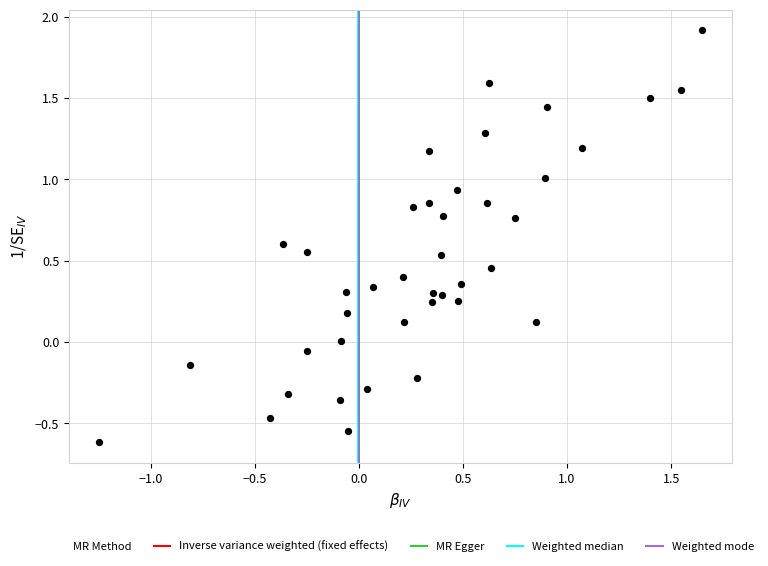

What is the range of X values (max minus min)?

2.9